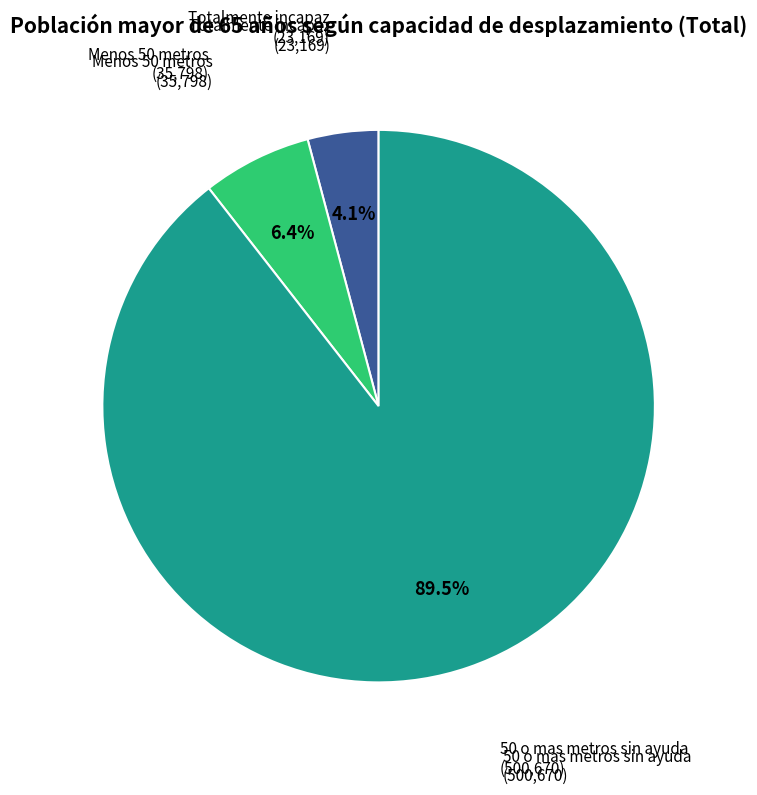

Does any single category account for the majority?

Yes